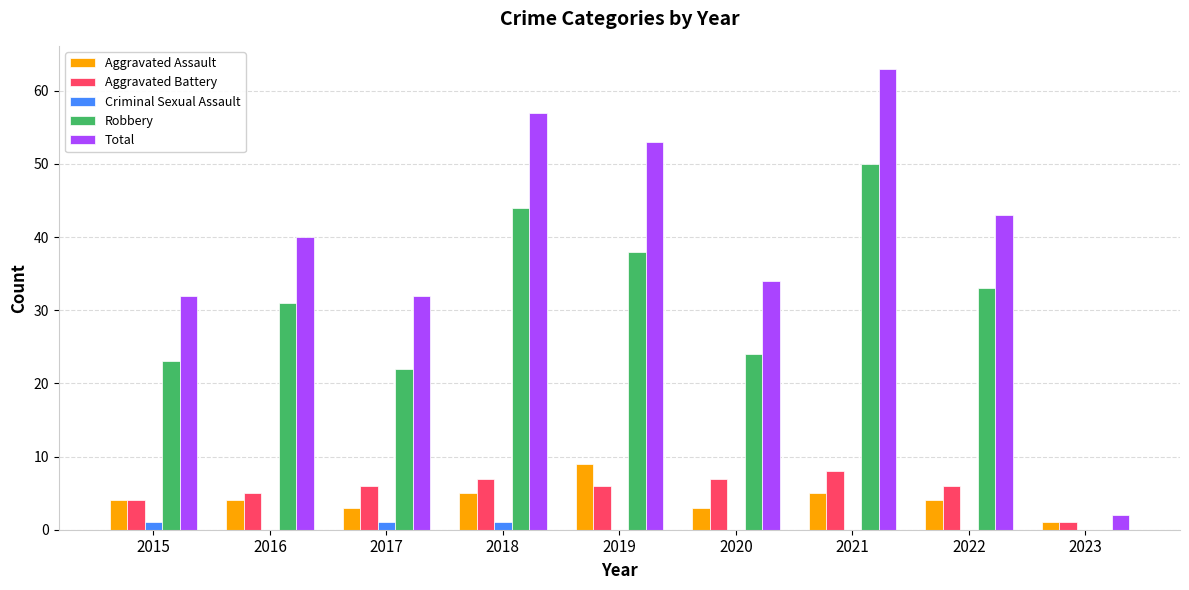

Are the bars grouped side by side (vs. stacked)?

Yes